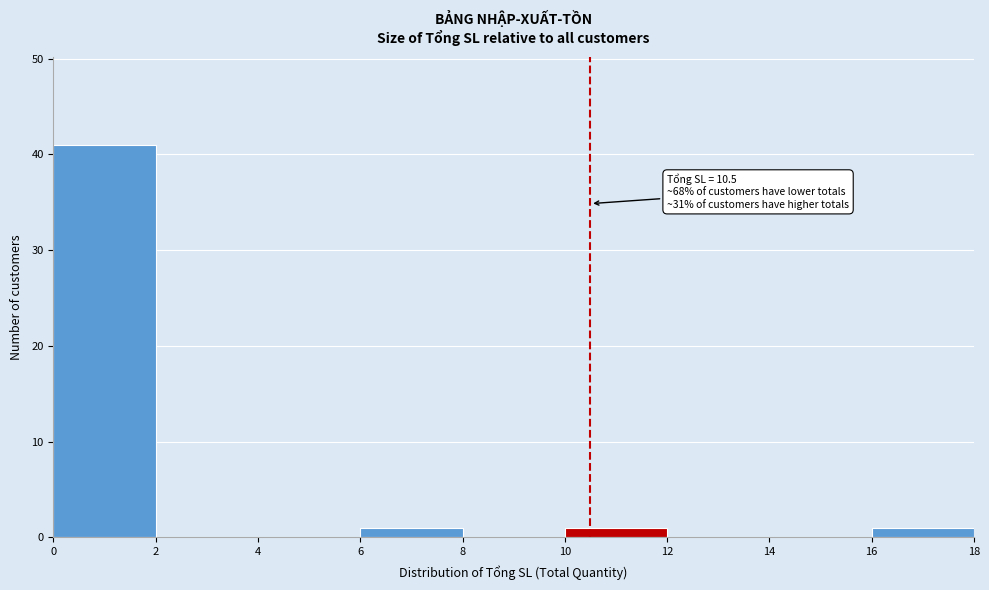

Over which range of the x-axis is the bar tallest?

0 to 2